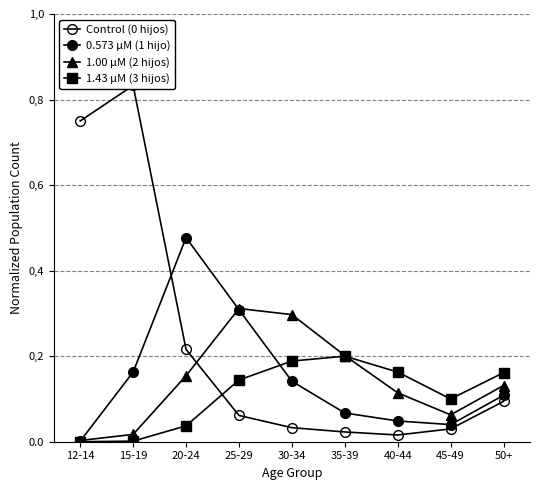

At which category does 0.573 µM (1 hijo) reach its first local valley?

45-49